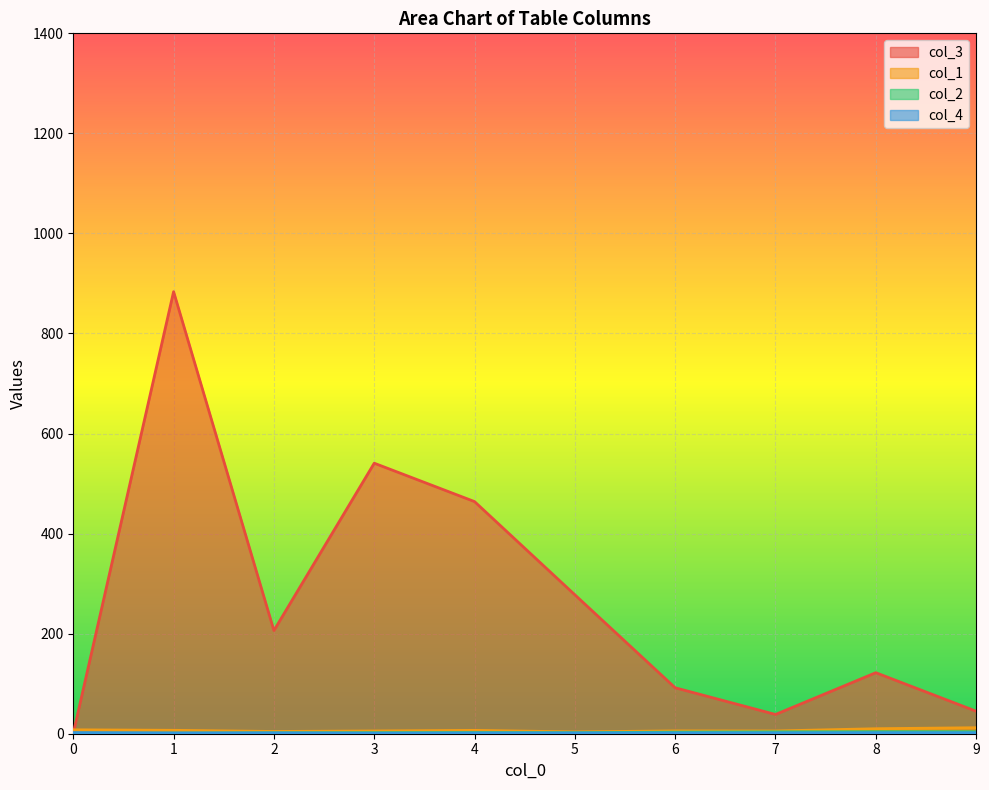

At how many categories does at least one series exceed 491?

2